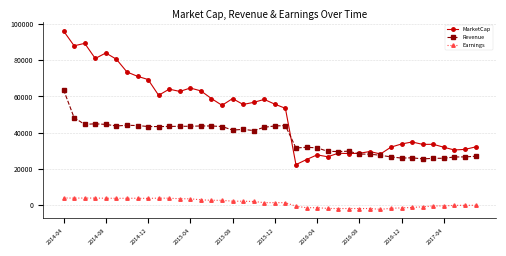

At how many categories does at least one series exceed 57846?

17